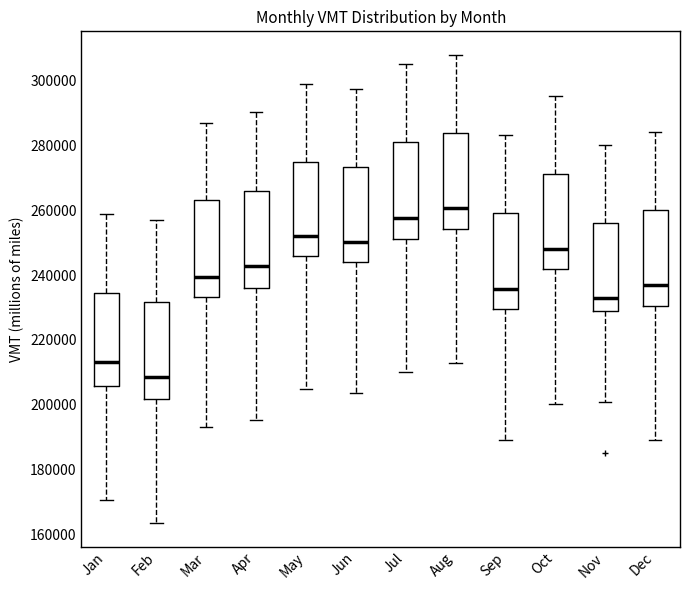

Where does the lower whisker of the box for Feb end on the y-axis? The values are not printed on the chart, so give them approximately, as read against the axis.

164000